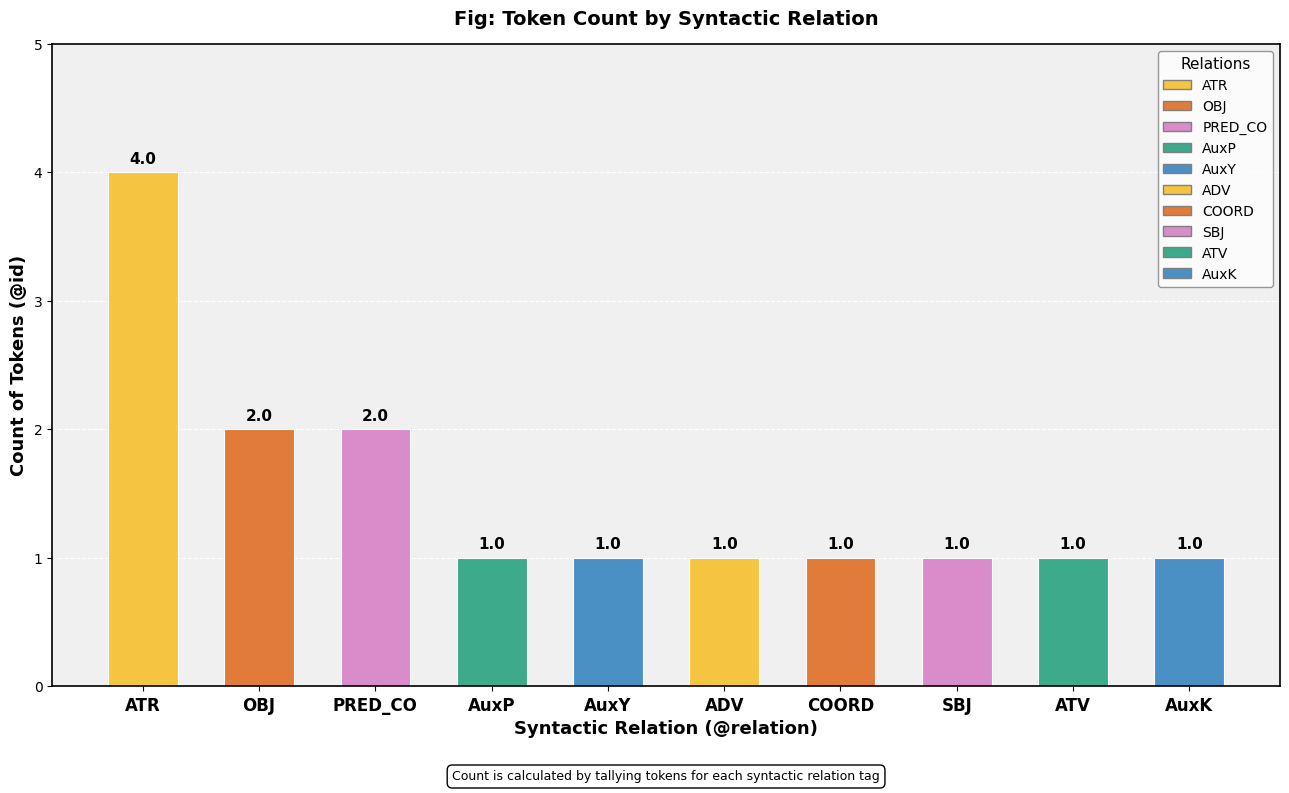

Approximately how many times larger is the value at ADV compared to ATV?

1.0